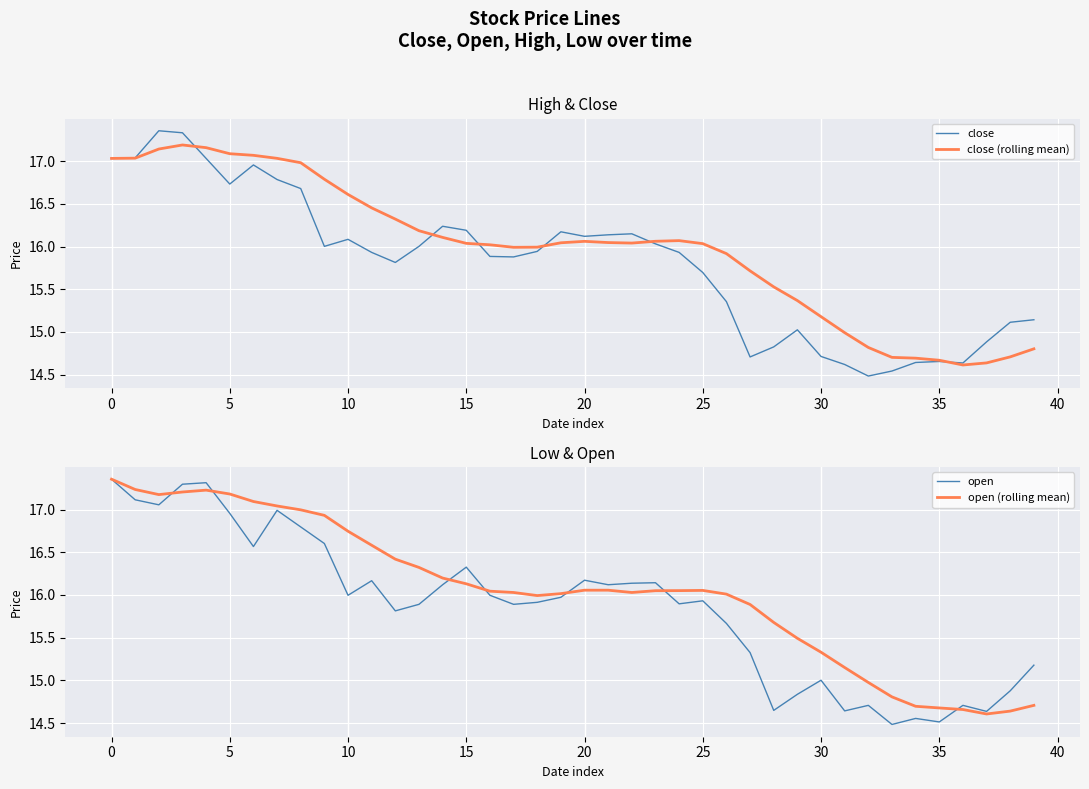

The open series shows 14.5 at 35. True or false?

True